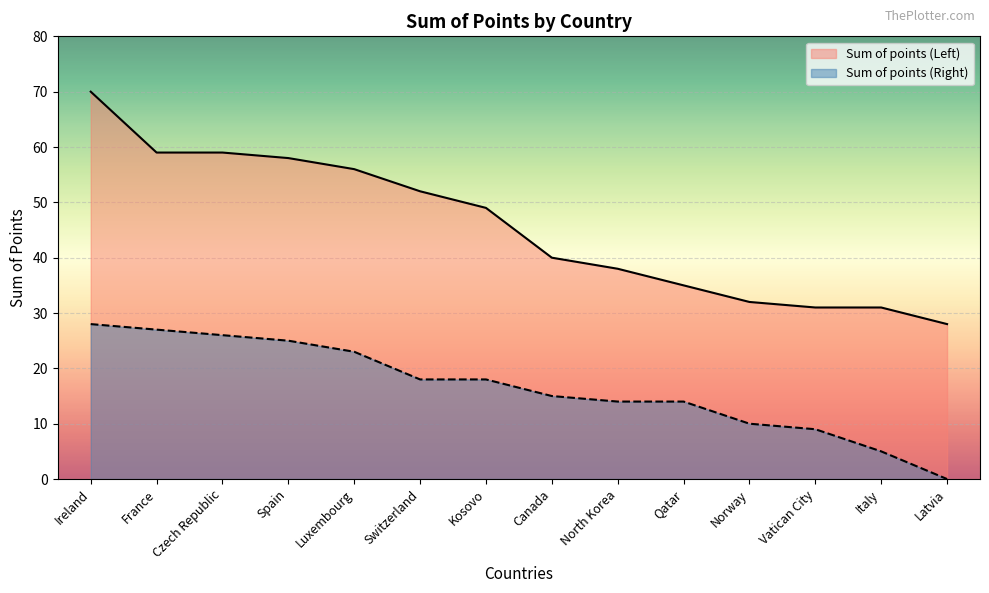

True or false: Sum of points (Right) has more than 0 points higher than both neighbors.

False